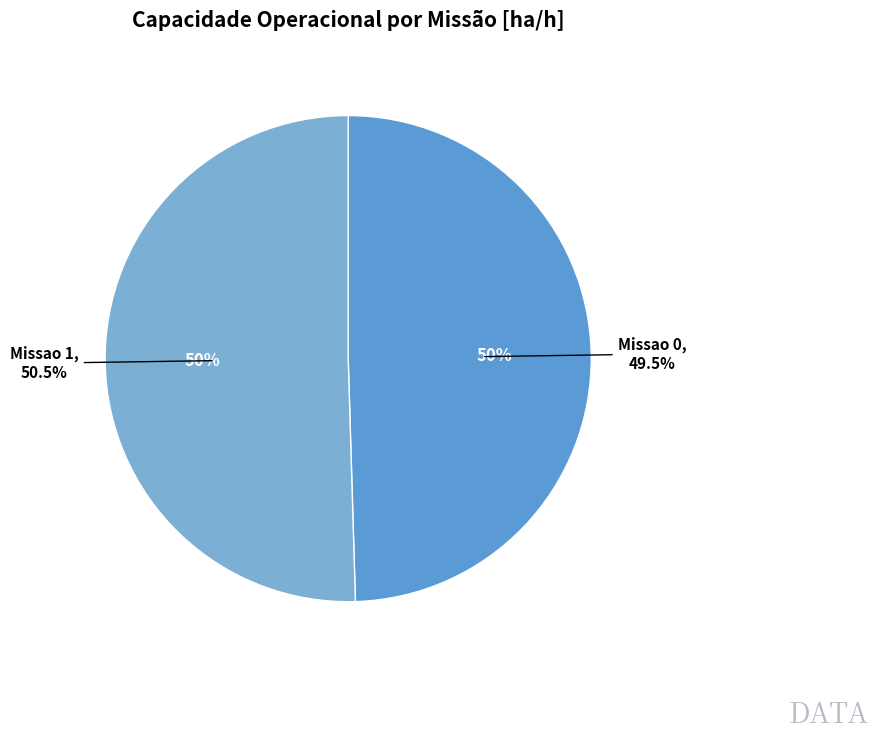

To the nearest percent, what is the difference between the Missao 0 and Missao 1 slice percentages?

1%